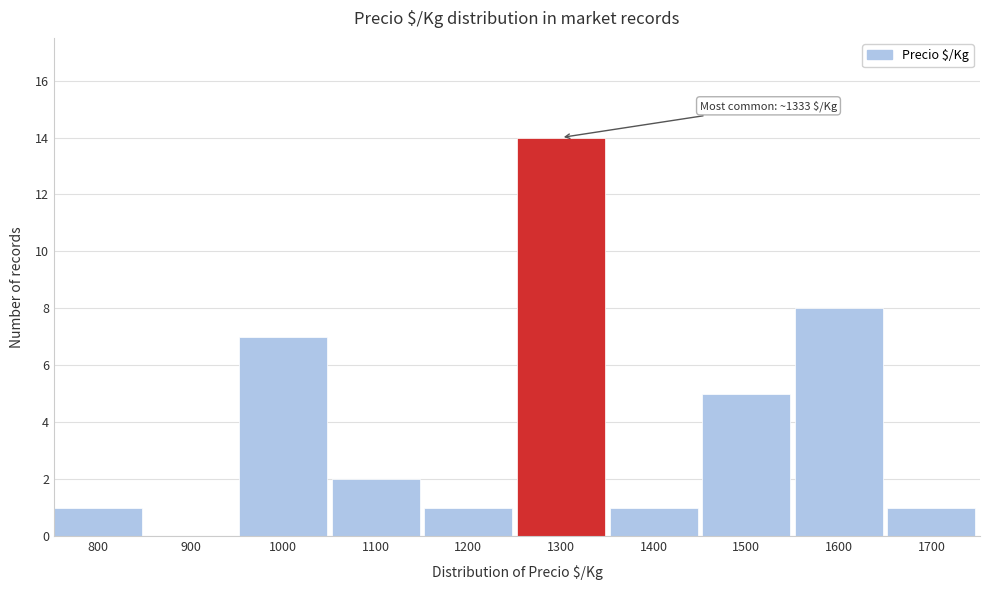

Reading left to right, what are all the values shown in this chart?

800=1	900=0	1000=7	1100=2	1200=1	1300=14	1400=1	1500=5	1600=8	1700=1